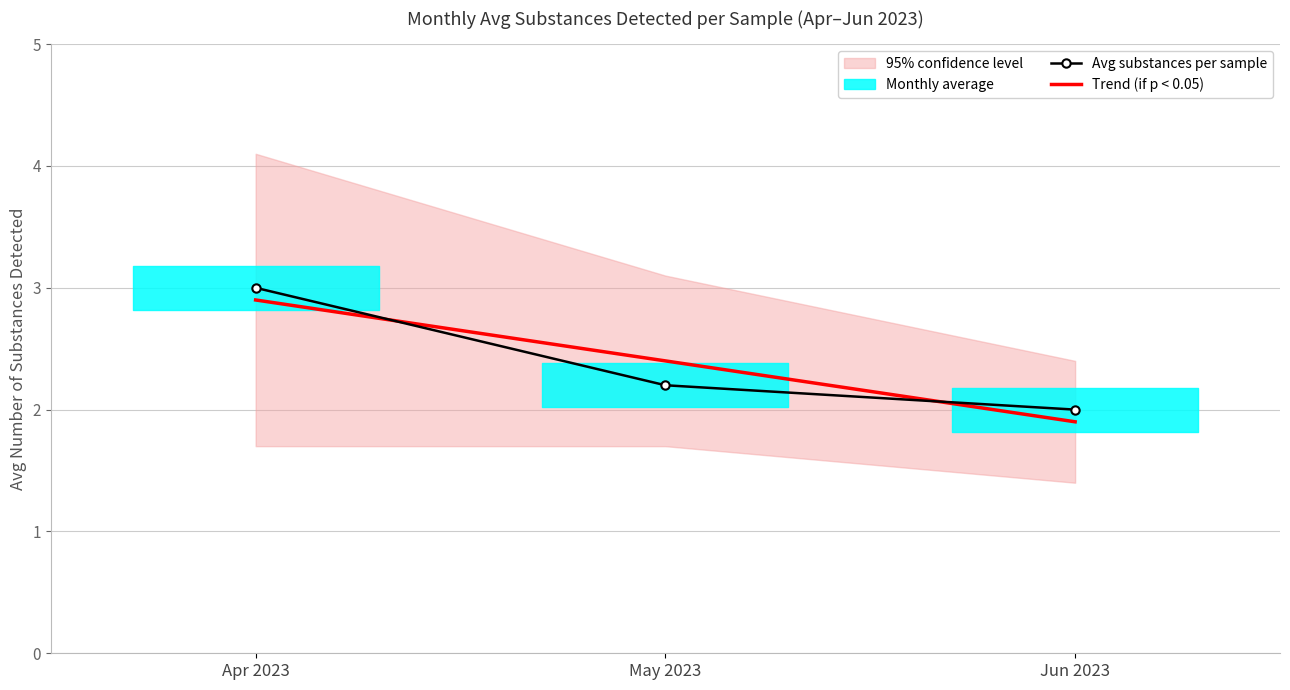

What is the difference between the maximum and minimum values in the Avg substances per sample series?

1.0